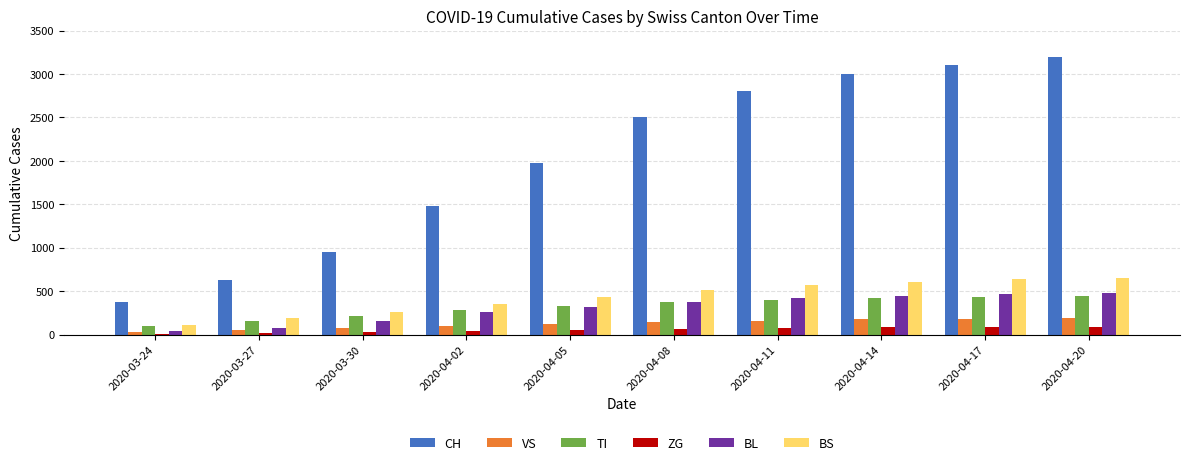

Read the VS value at 2020-04-11, to the nearest 10.

160